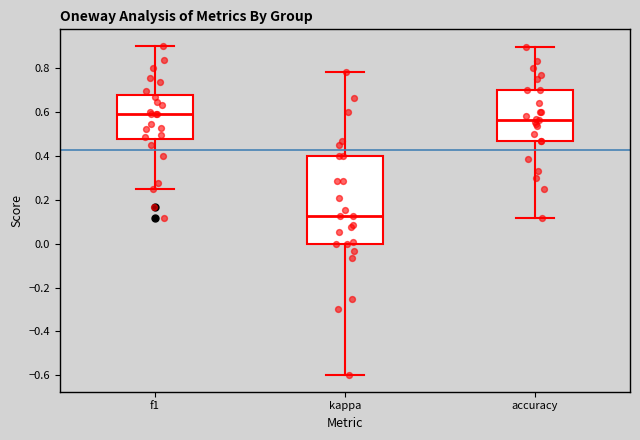

Reading left to right, transcribe this box plot: for each box, give where its median line is, the range the box spans, and where its two whiskers end, as read against the y-axis. The values are not printed on the chart, so give them approximately, as read against the axis.

f1: median 0.60, box 0.48 to 0.68, whiskers 0.26 to 0.90
kappa: median 0.12, box 0.00 to 0.40, whiskers -0.60 to 0.78
accuracy: median 0.56, box 0.46 to 0.70, whiskers 0.12 to 0.90